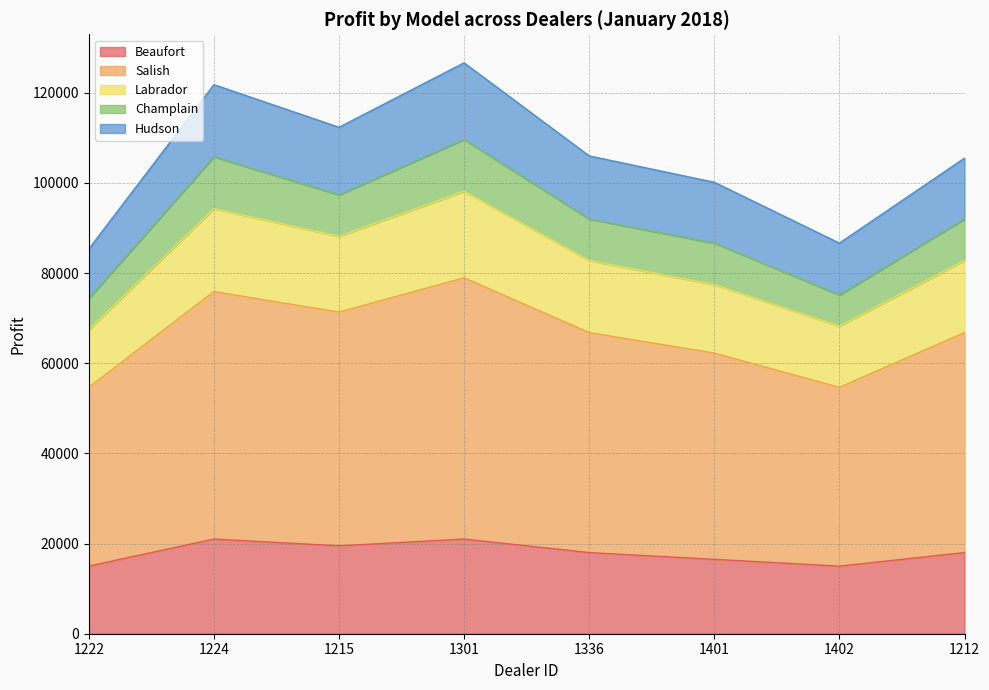

What is the total value across all series at 1336?

106000